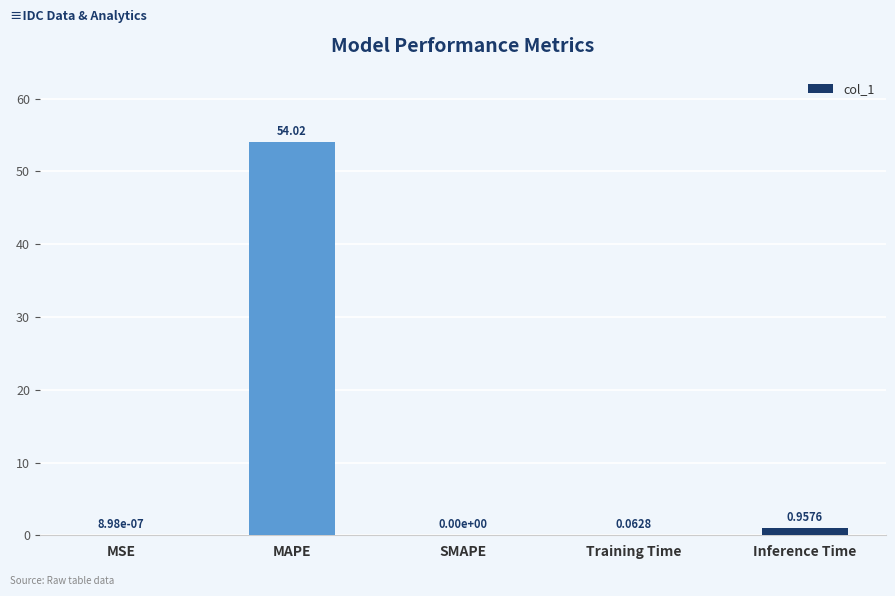

At which label is the value closest to 27?

Inference Time